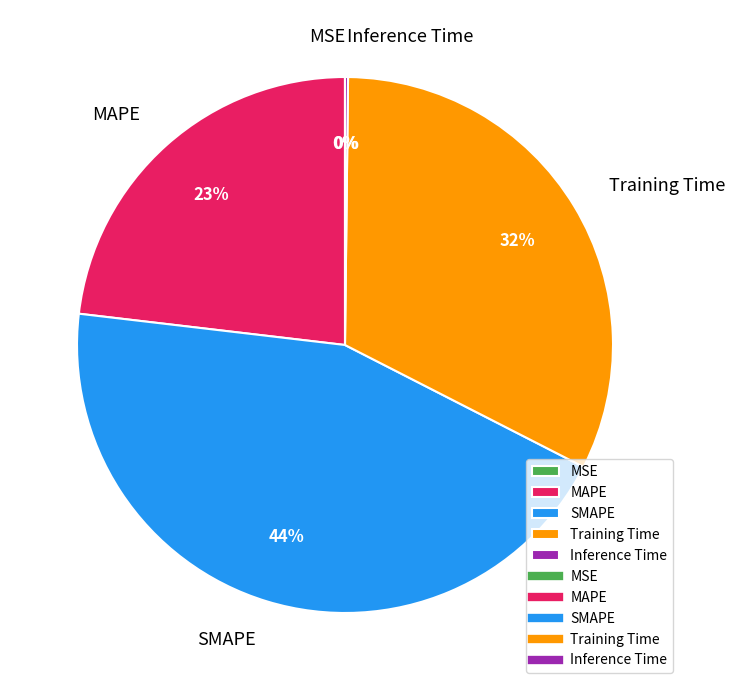

True or false: MAPE accounts for 23% of the total.

True